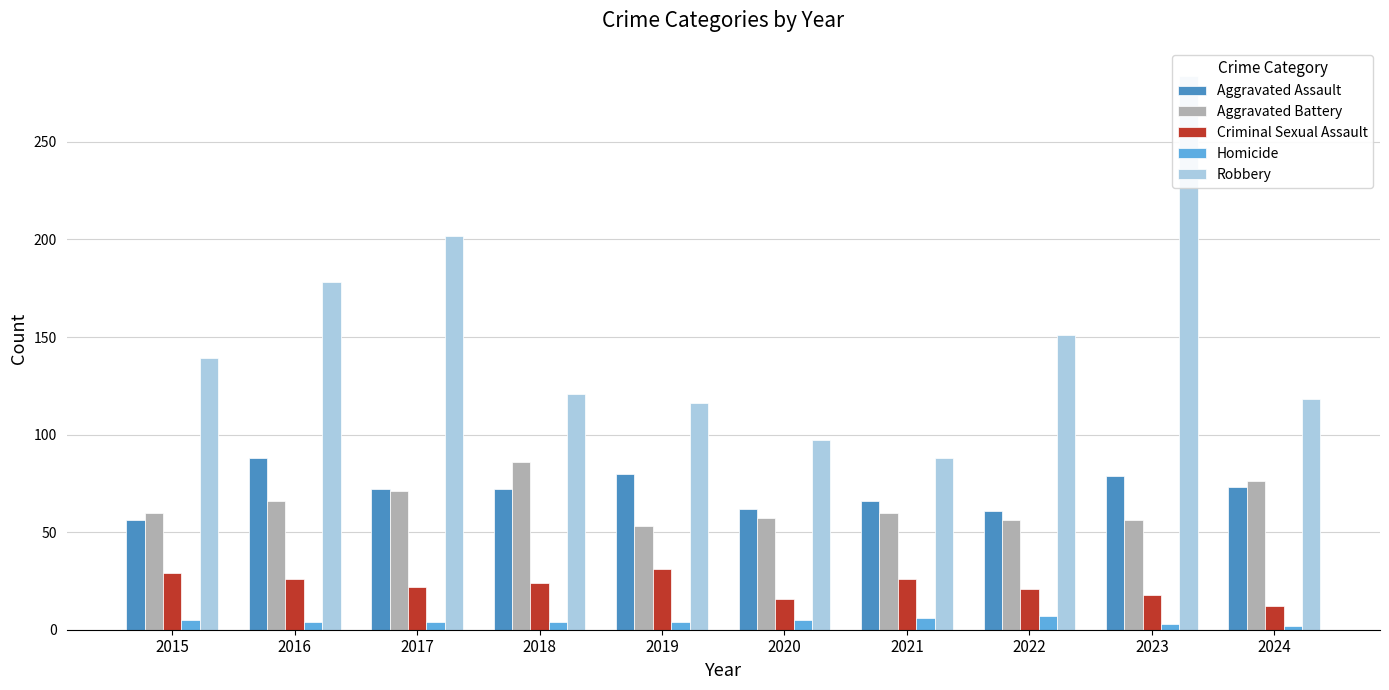

Reading left to right, extract all data points from this chart.

Aggravated Assault: 56	88	72	72	80	62	66	61	79	73
Aggravated Battery: 60	66	71	86	53	57	60	56	56	76
Criminal Sexual Assault: 29	26	22	24	31	16	26	21	18	12
Homicide: 5	4	4	4	4	5	6	7	3	2
Robbery: 139	178	202	121	116	97	88	151	284	118